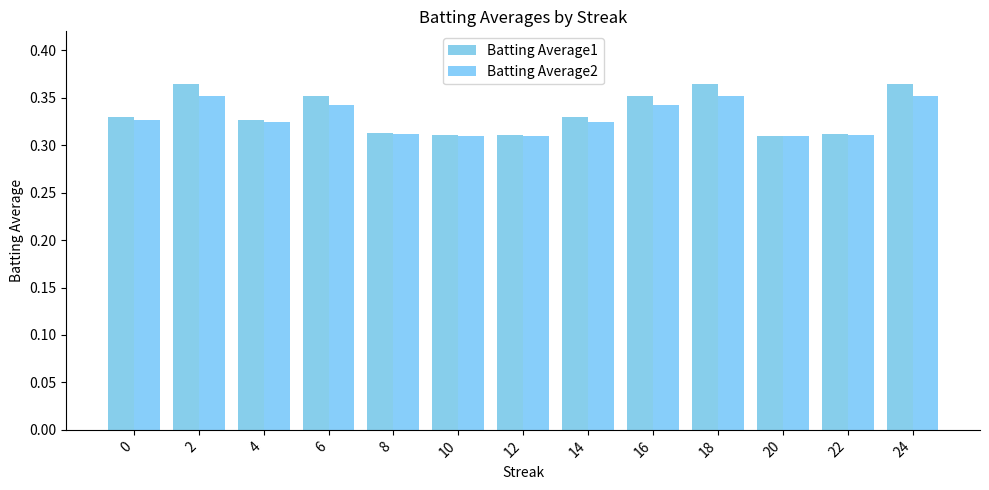

Reading left to right, extract all data points from this chart.

Batting Average1: 0.3	0.4	0.3	0.4	0.3	0.3	0.3	0.3	0.4	0.4	0.3	0.3	0.4
Batting Average2: 0.3	0.4	0.3	0.3	0.3	0.3	0.3	0.3	0.3	0.4	0.3	0.3	0.4